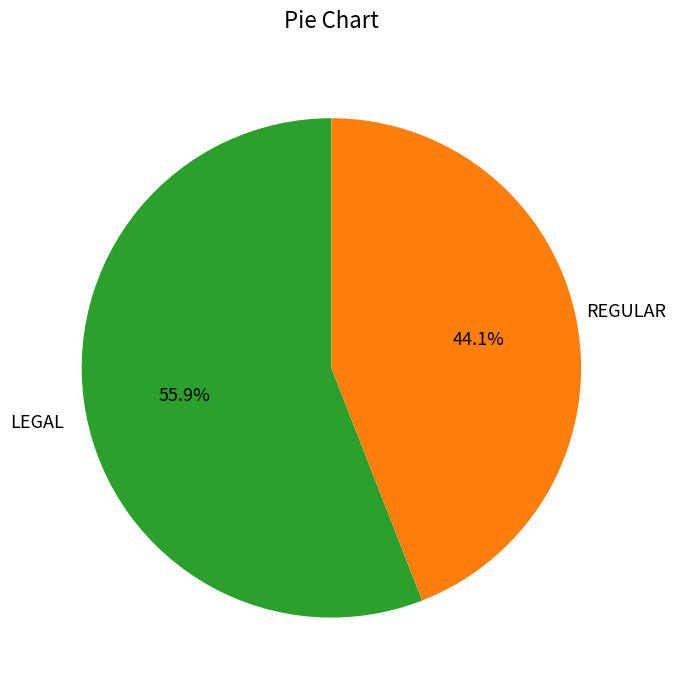

To the nearest percent, what is the difference between the largest and smallest slice percentages?

12%